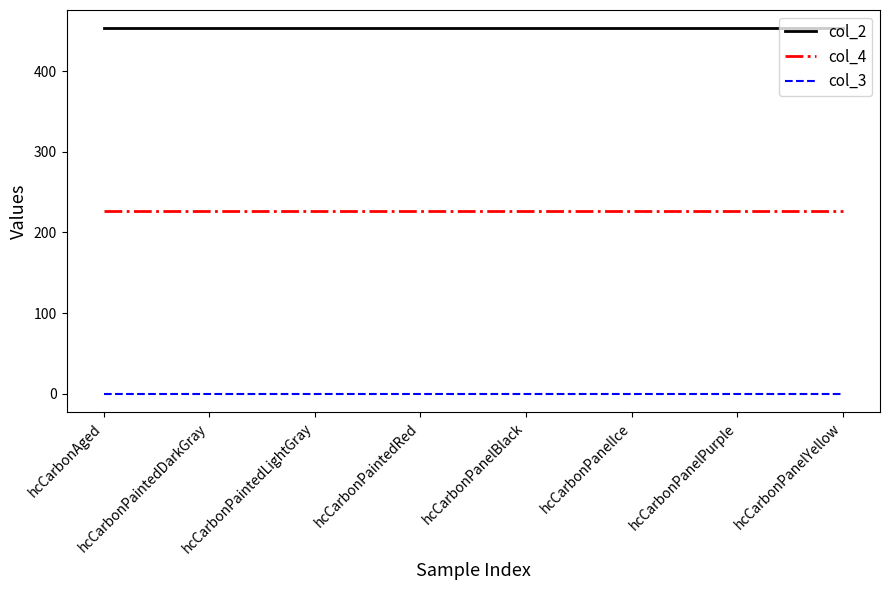

How many lines are shown in the chart?

3